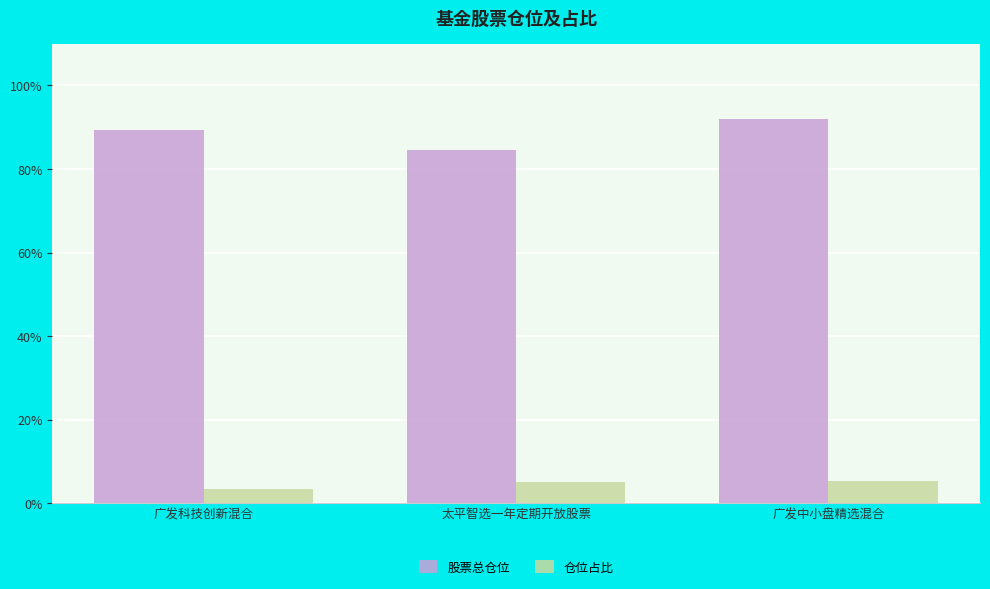

At which category does the chart reach its peak across all series?

广发中小盘精选混合